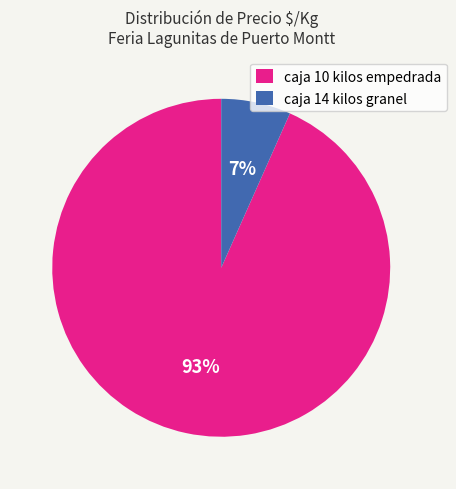

Do caja 14 kilos granel and caja 10 kilos empedrada together represent more than half of the pie?

Yes